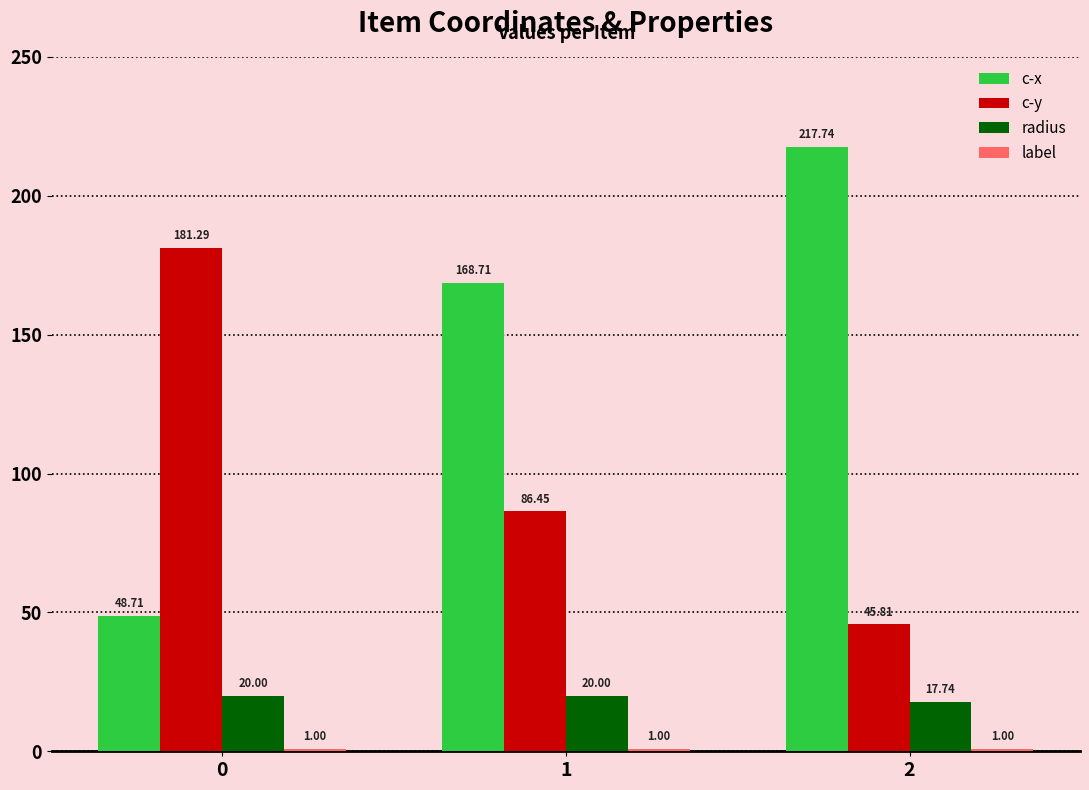

At how many categories does at least one series exceed 154?

3